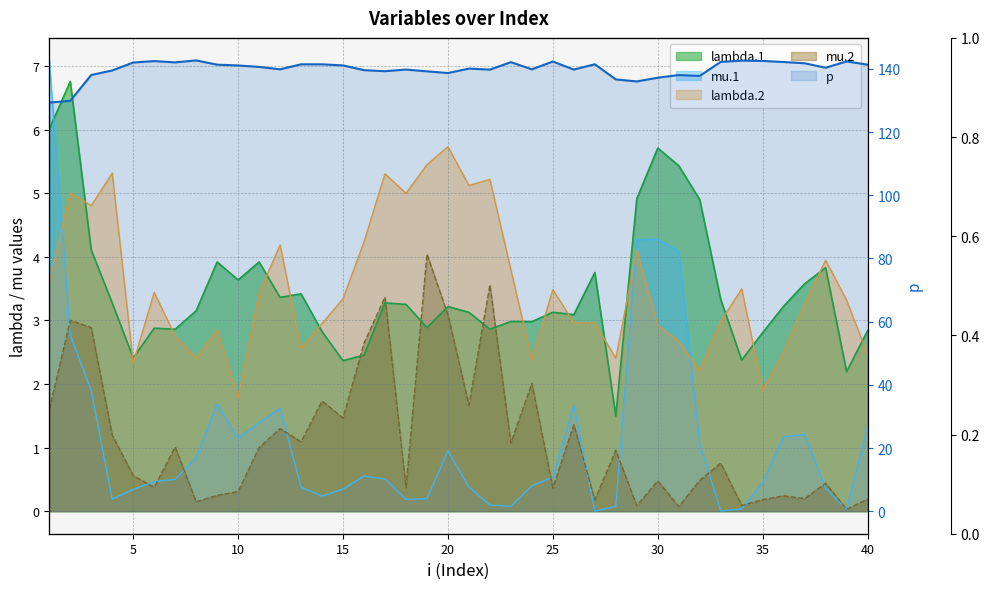

At which label does mu.2 reach its minimum?

39